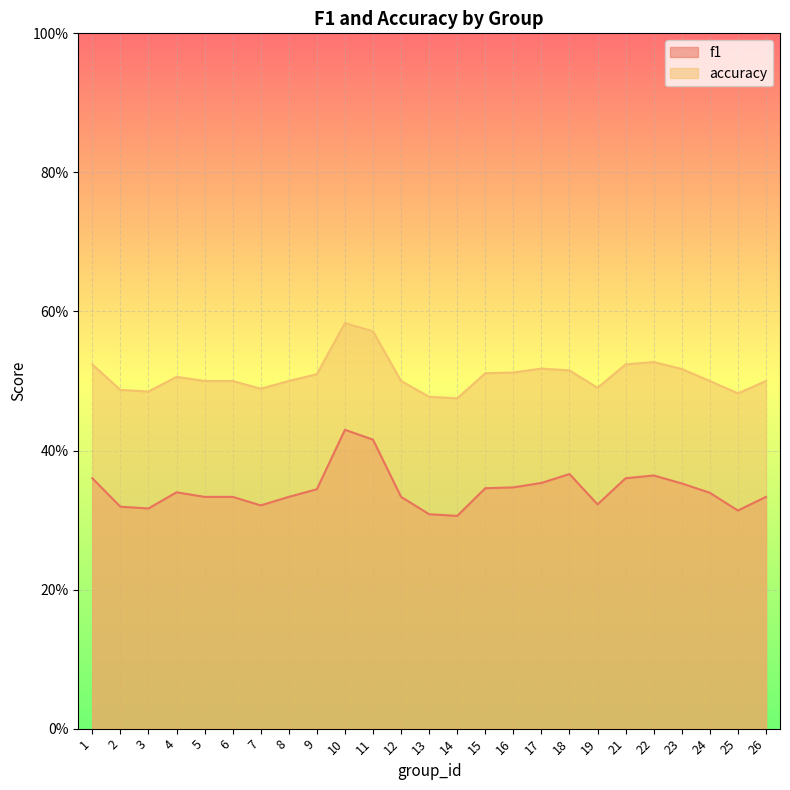

List the labels in order of f1 value, smallest first.

14, 13, 25, 3, 2, 7, 19, 5, 6, 8, 12, 26, 24, 4, 9, 15, 16, 23, 17, 1, 21, 22, 18, 11, 10